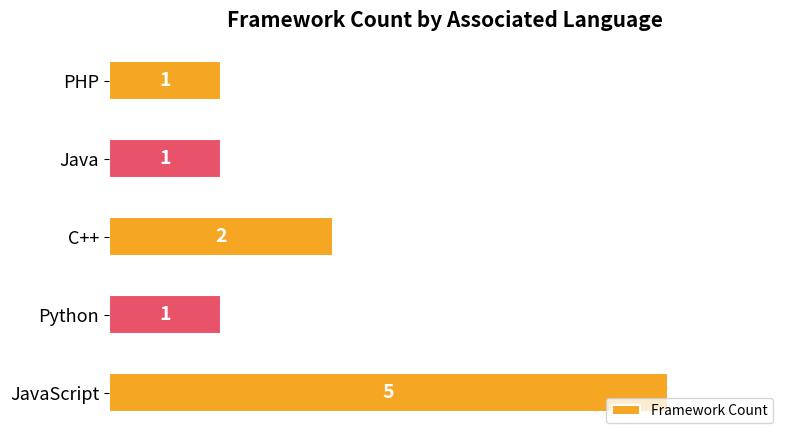

How many series are shown in this chart?

1